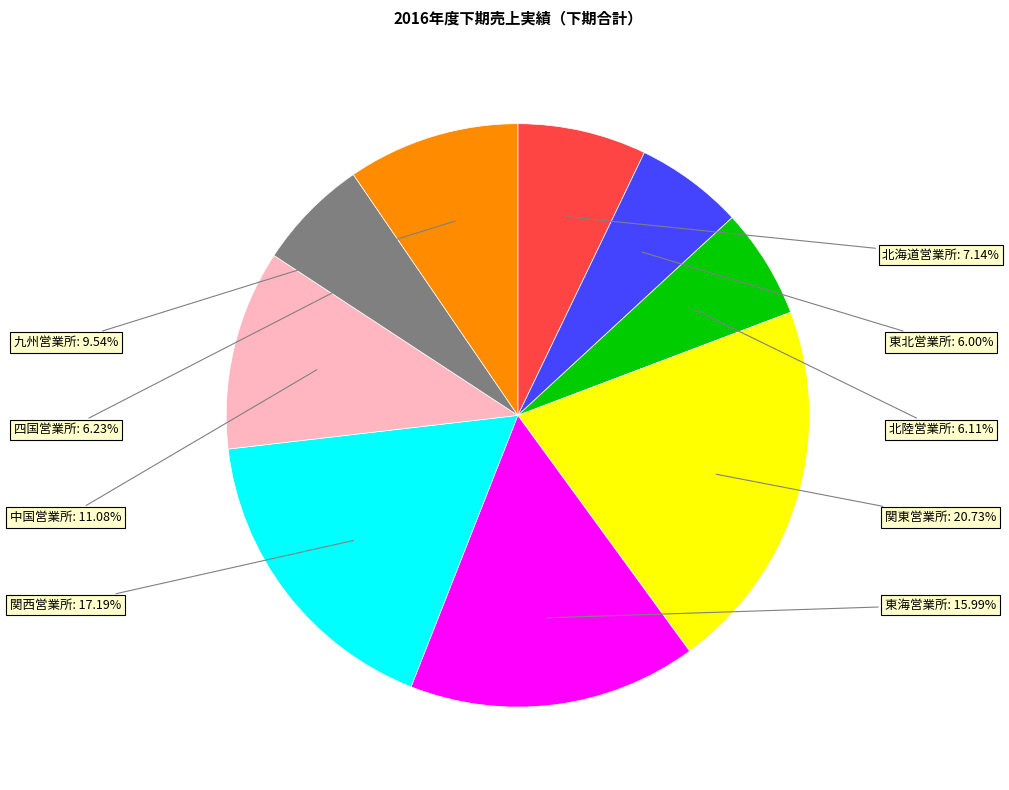

Count the number of slices in the pie.

9